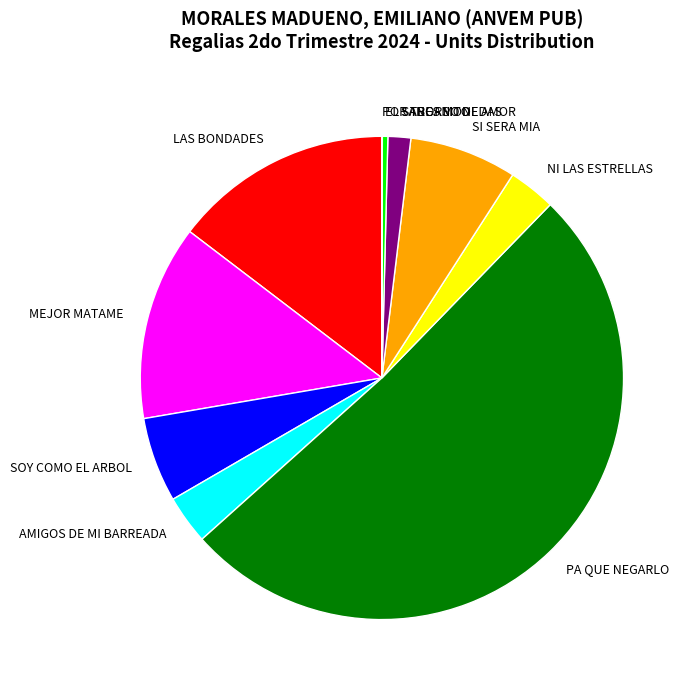

Which slice is the largest?

PA QUE NEGARLO